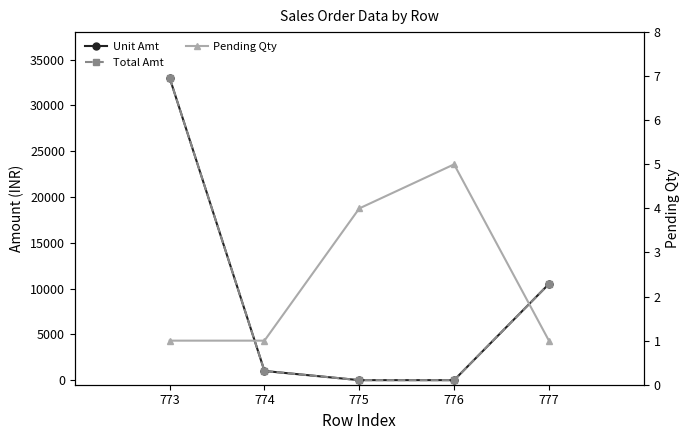

Count the number of categories in the chart.

5